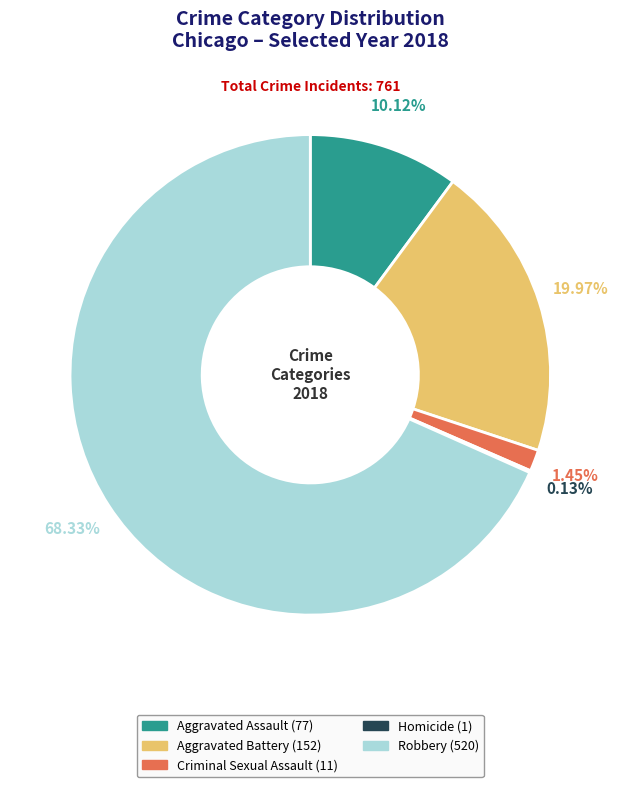

True or false: Criminal Sexual Assault accounts for 11% of the total.

False